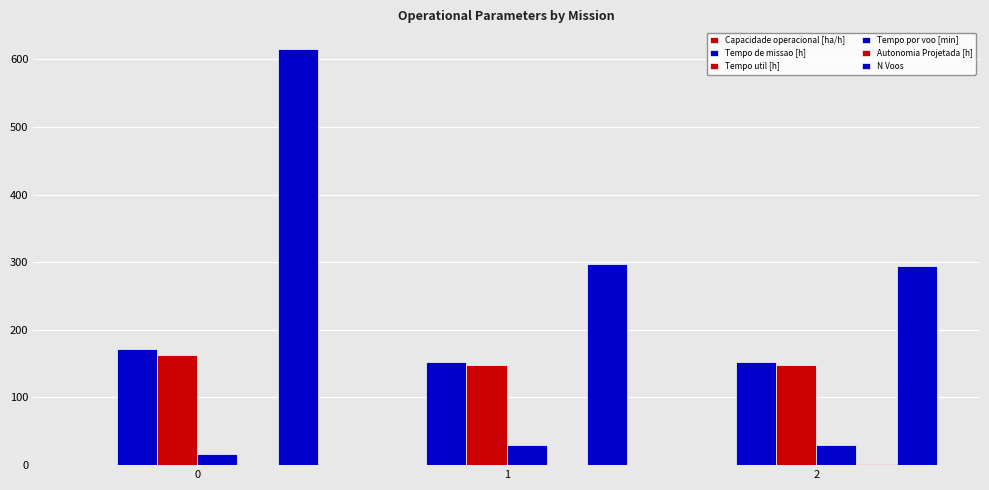

The Tempo por voo [min] series shows 11.0 at 1. True or false?

False